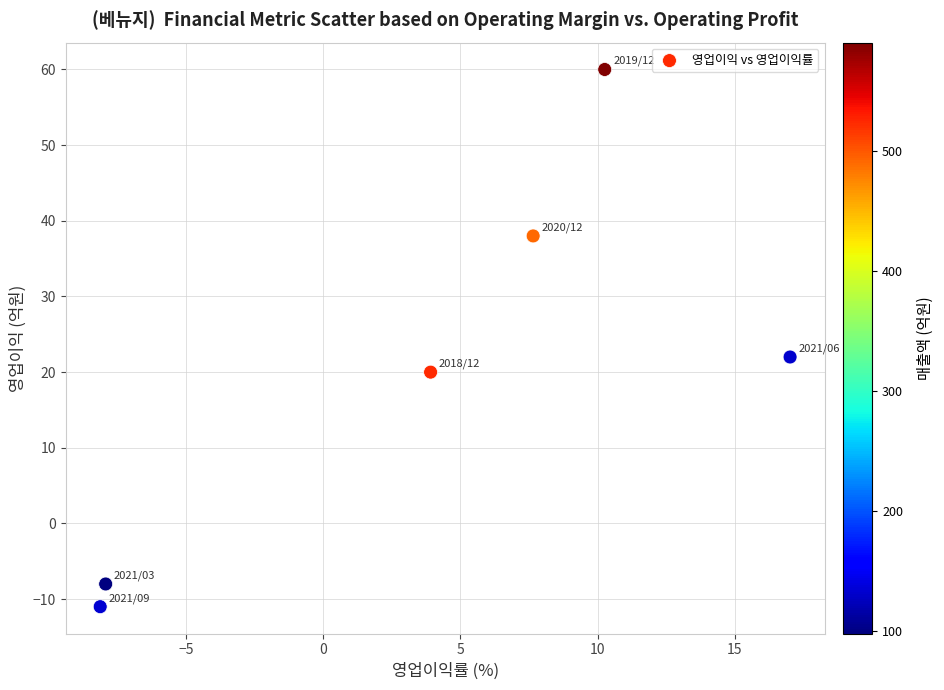

What Y value in the scatter plot is closest to 24?

22